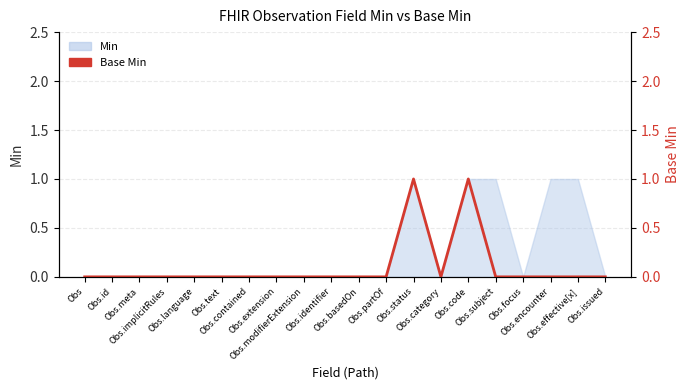

What is the greatest value displayed?

1